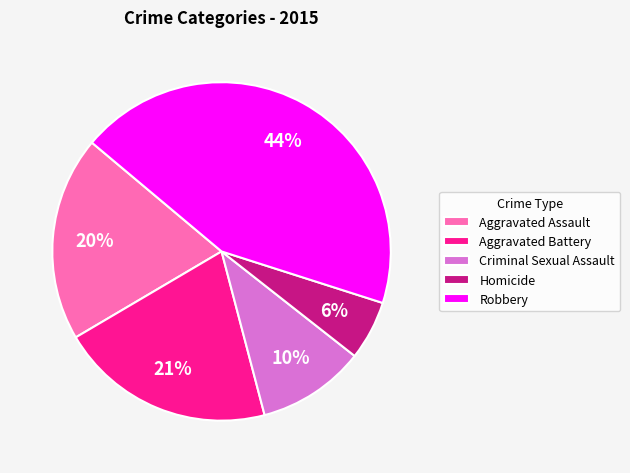

Rank the categories by value from lowest to highest.

Homicide, Criminal Sexual Assault, Aggravated Assault, Aggravated Battery, Robbery